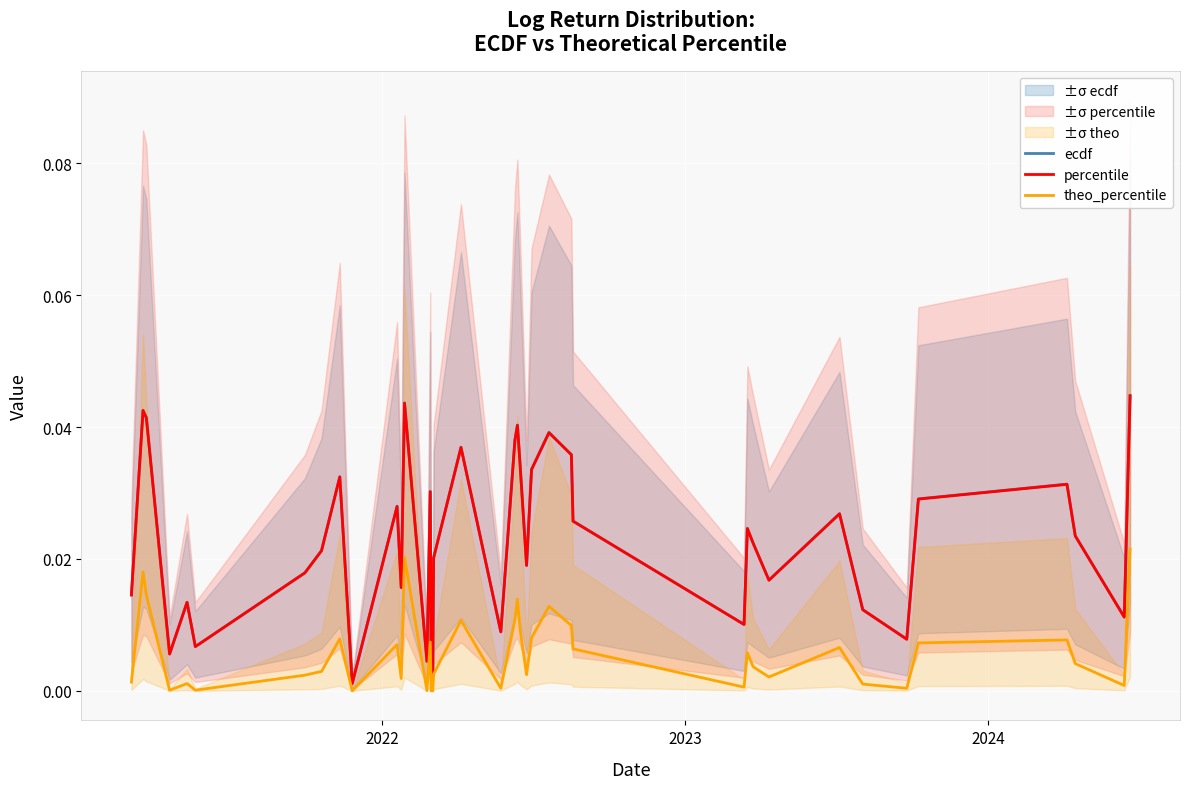

Does the chart display data point markers on the line(s)?

No